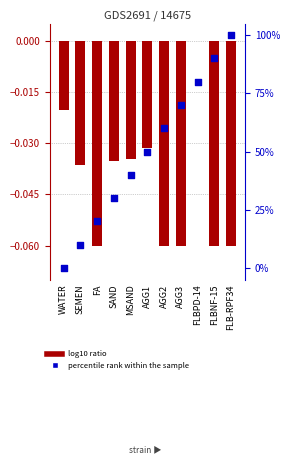

Which series has the largest total across all categories?

percentile rank within the sample